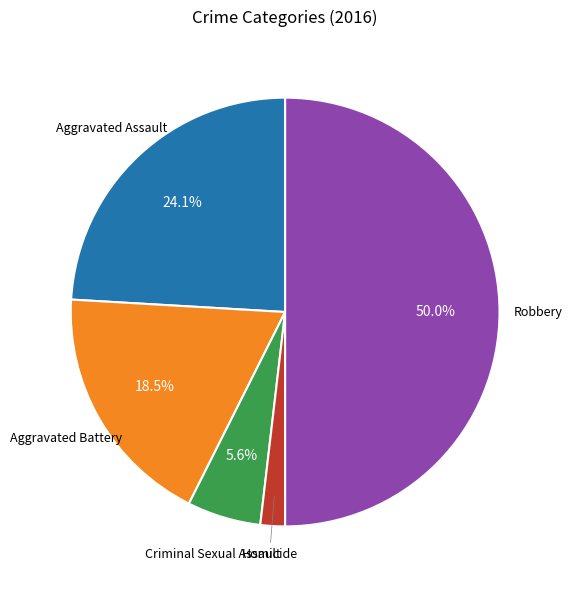

Count the number of slices in the pie.

5